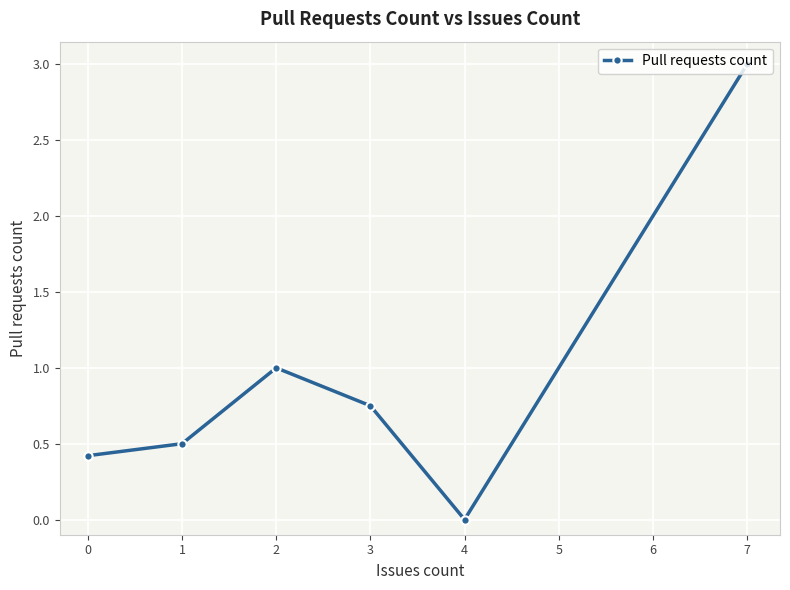

What is the value of the 2nd point from the left?

0.5